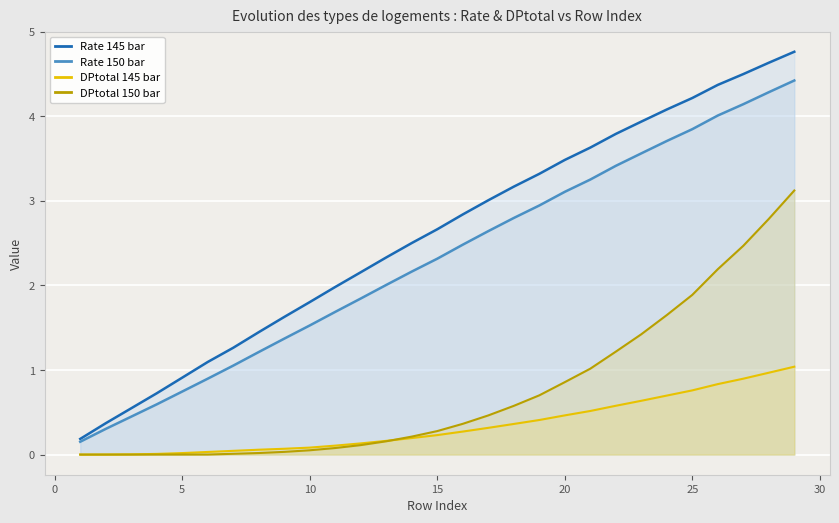

True or false: Rate 150 bar and Rate 145 bar cross at least once.

False